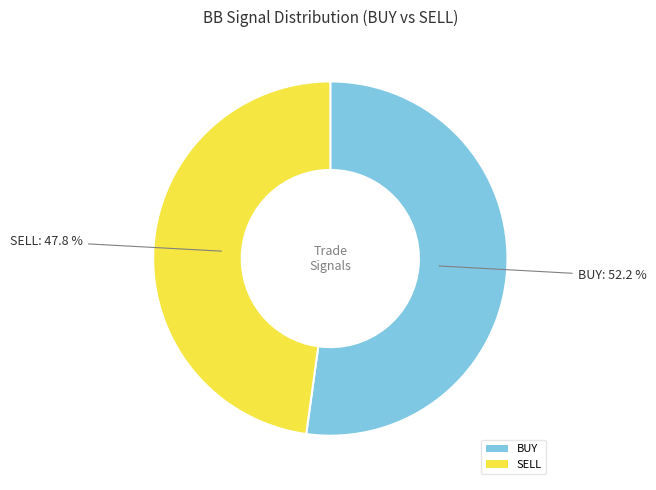

What is the ratio of the value at SELL to the value at BUY?

0.9